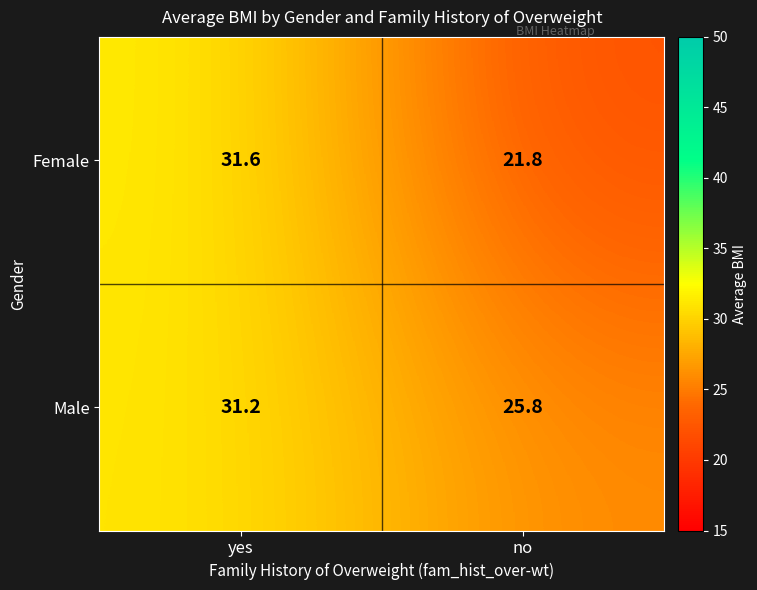

Read the Male value at yes.

31.2